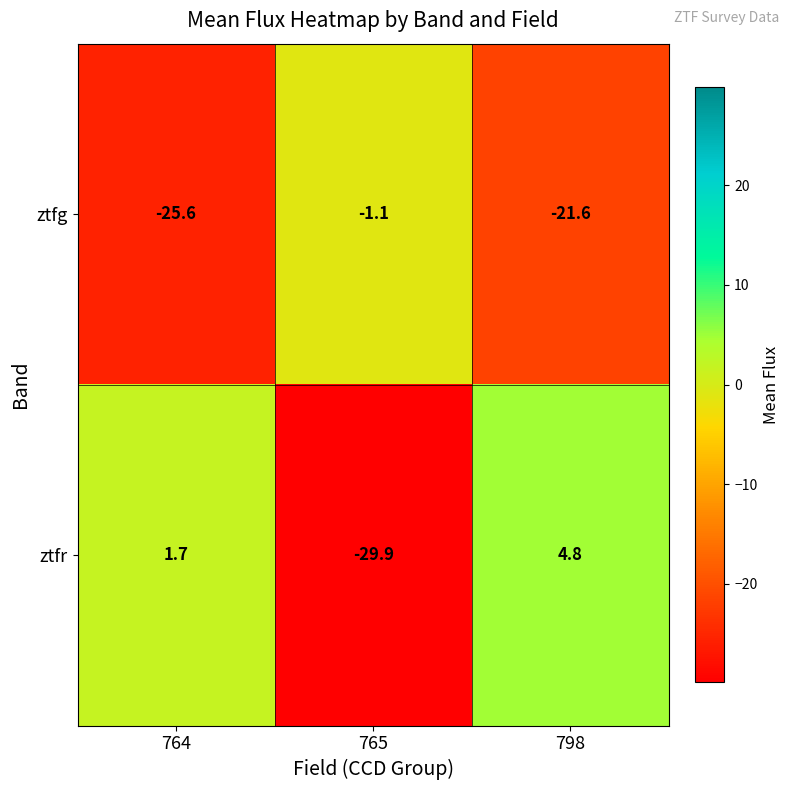

Rank the series at 764 from highest to lowest value.

ztfr, ztfg